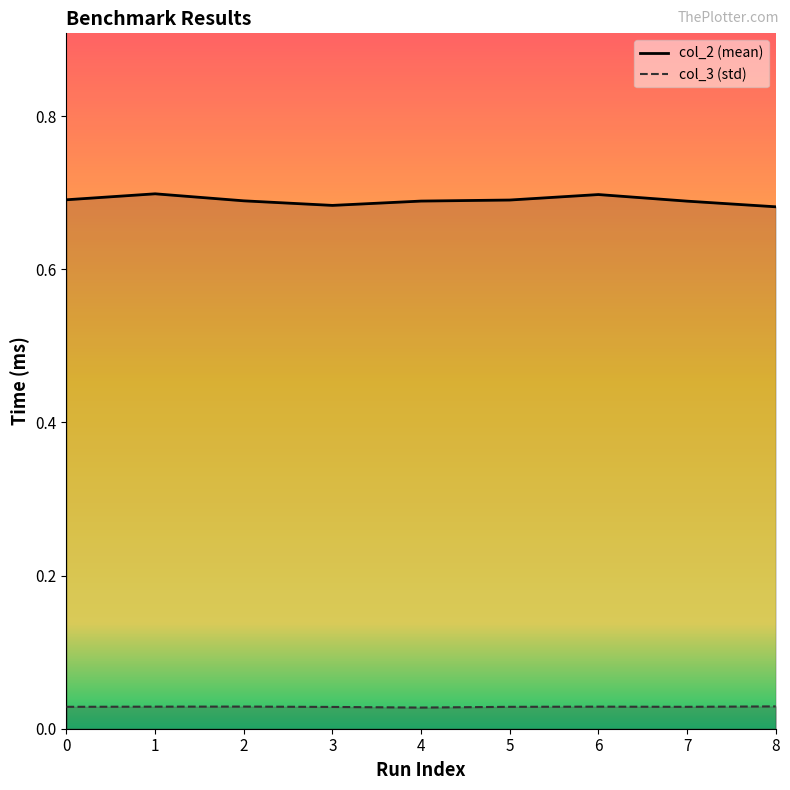

Which series has the widest spread of values?

col_2